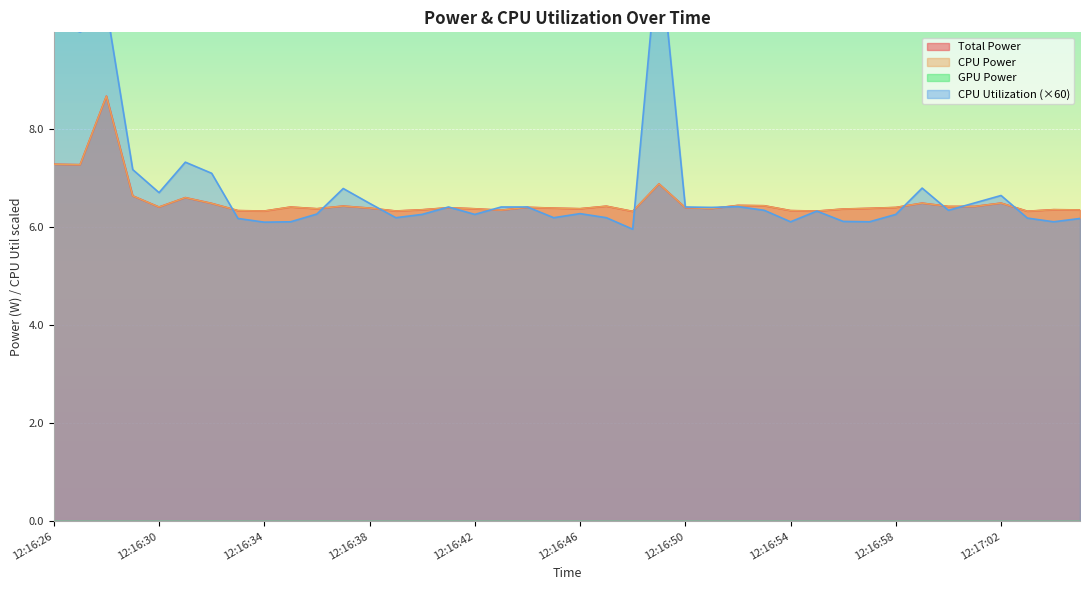

True or false: CPU Utilization has more than 2 points higher than both neighbors.

True